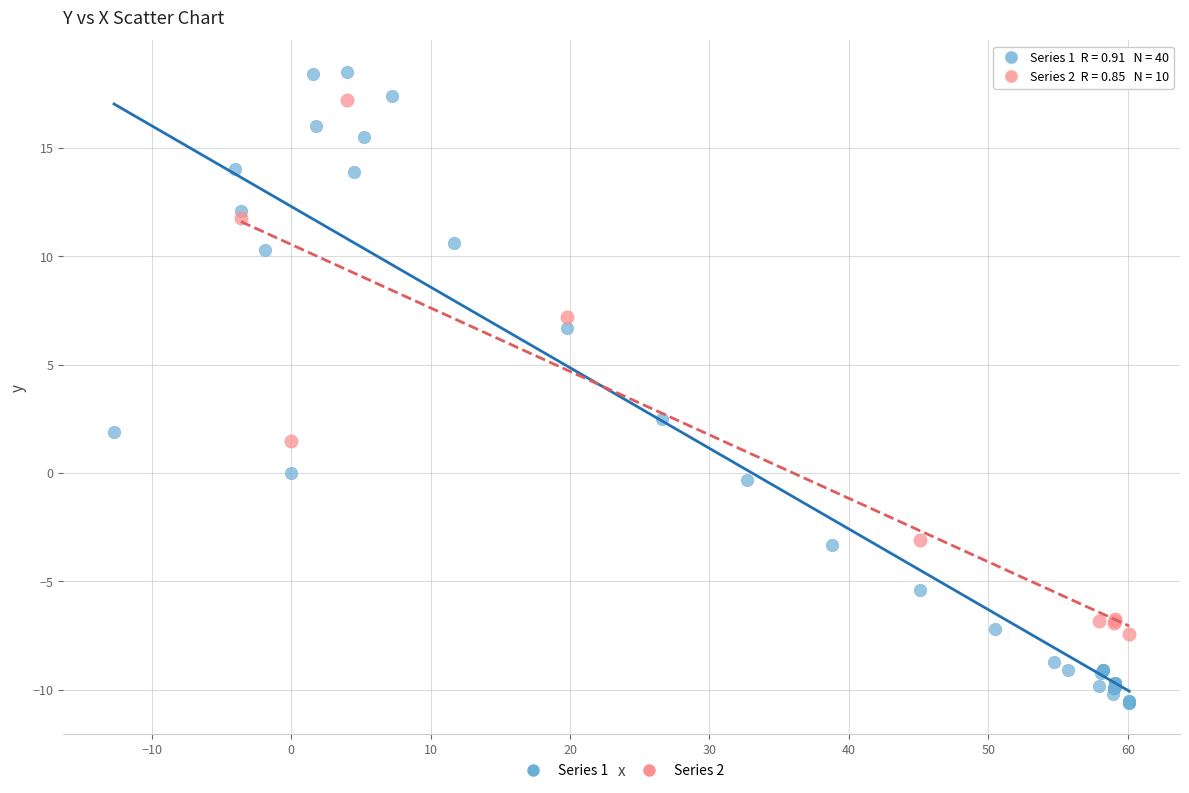

Which series has the largest Y range (max minus min)?

Series 1